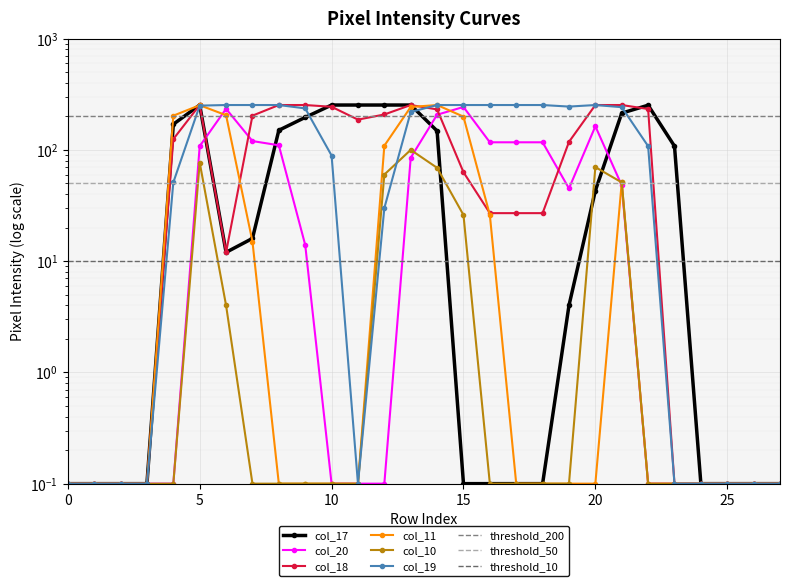

Which series has the largest total across all categories?

col_19